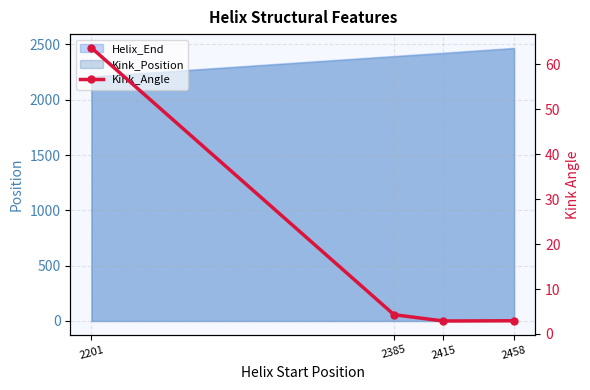

What is the difference between the values at 2415 and 2201?

60.8